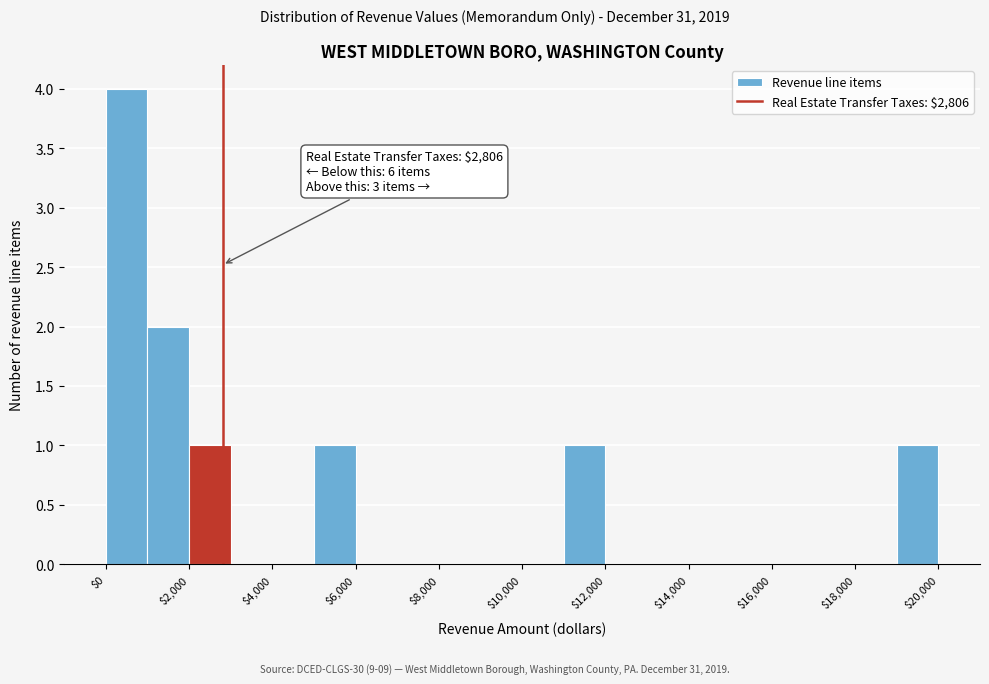

Over which range of the x-axis is the bar tallest?

0 to 1000